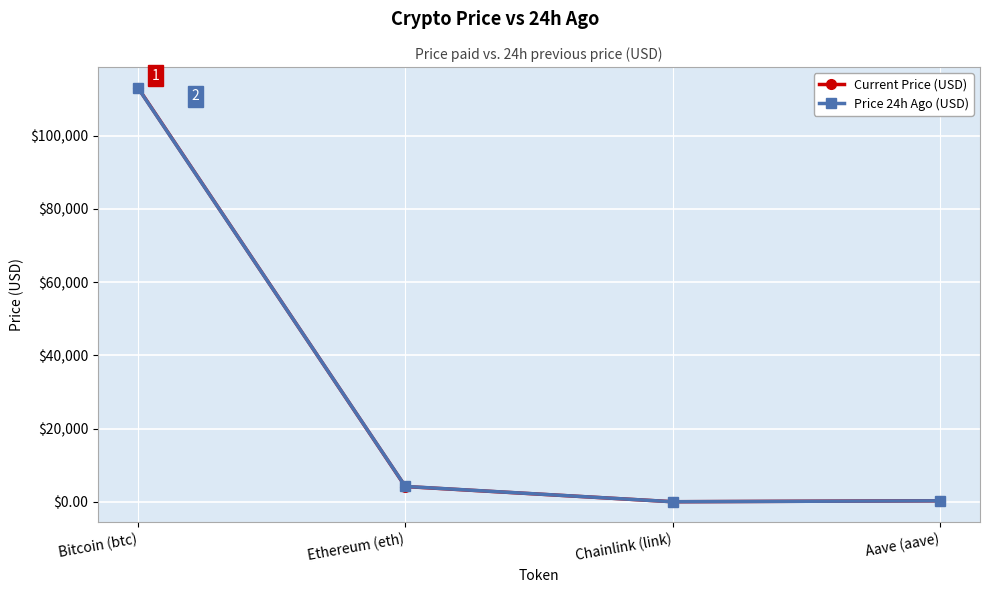

In Current Price (USD), how many points are lower than both neighbors (excluding endpoints)?

1